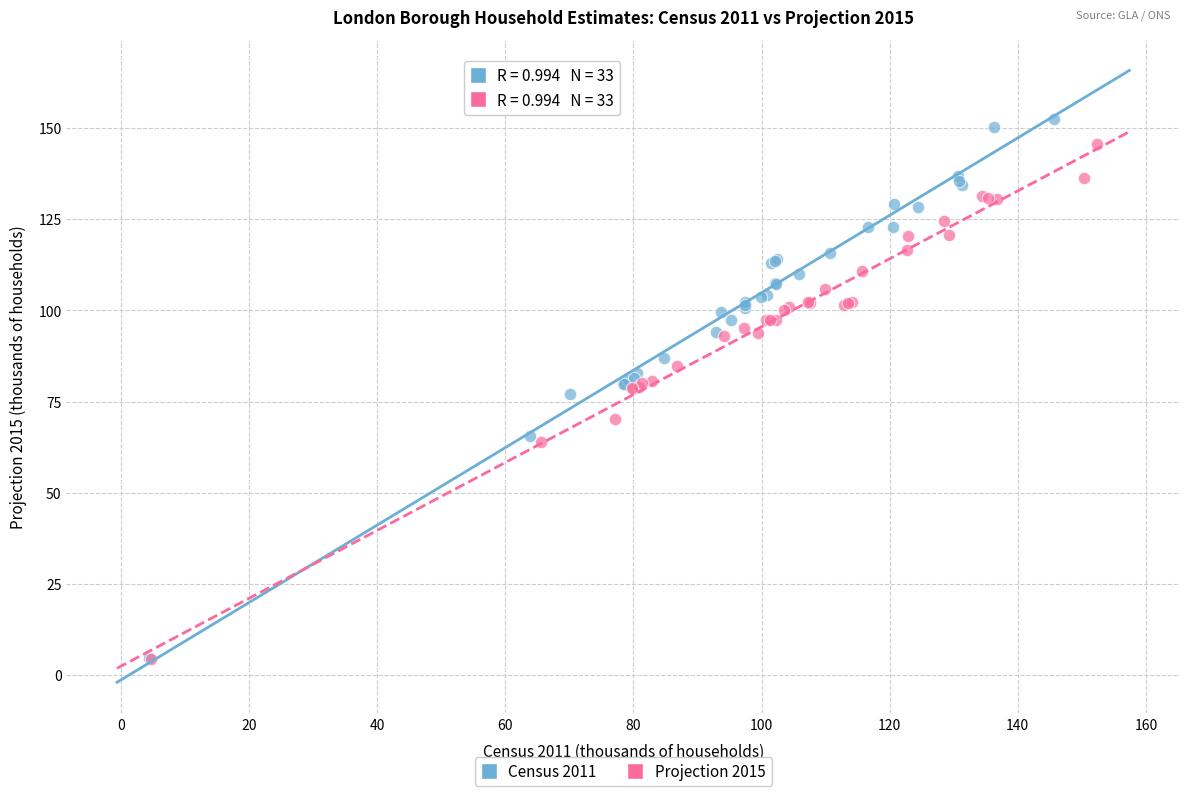

Which series contains the highest Y value?

Census 2011